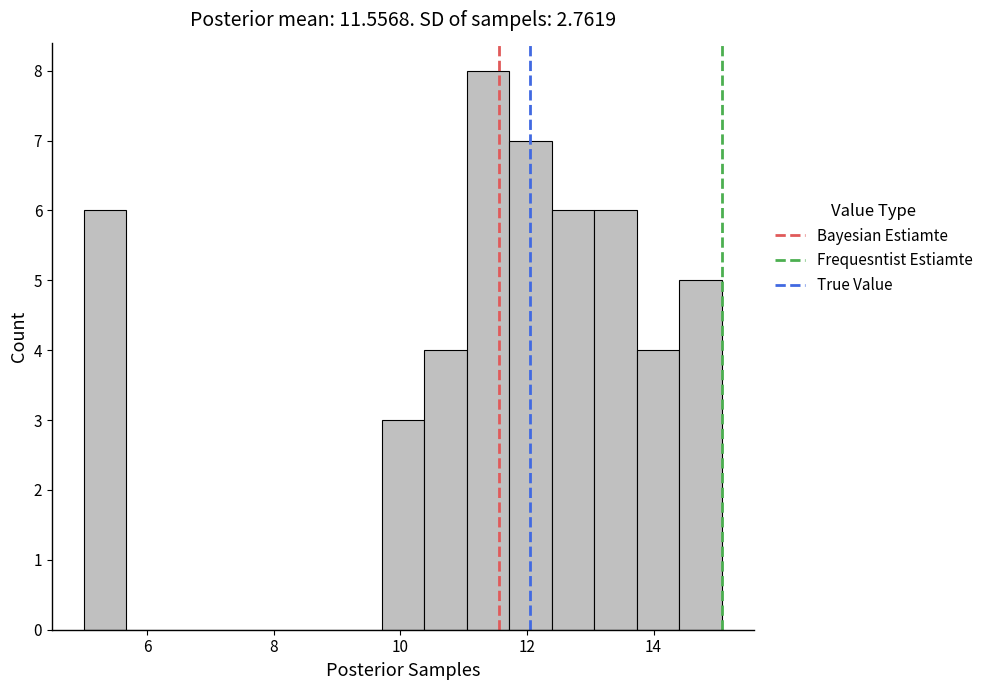

Read against the x-axis, roughly where is the centre of the tallest bar?

11.4